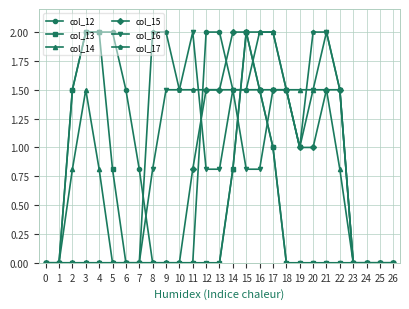

What is the average value of the col_14 series?

0.6